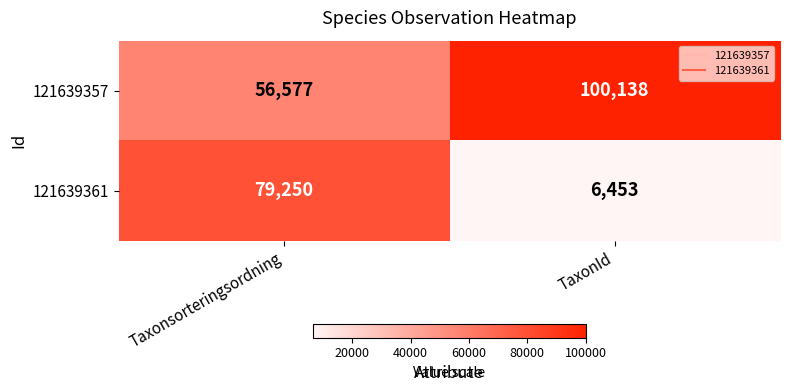

The 121639361 series shows 24508 at Taxonsorteringsordning. True or false?

False